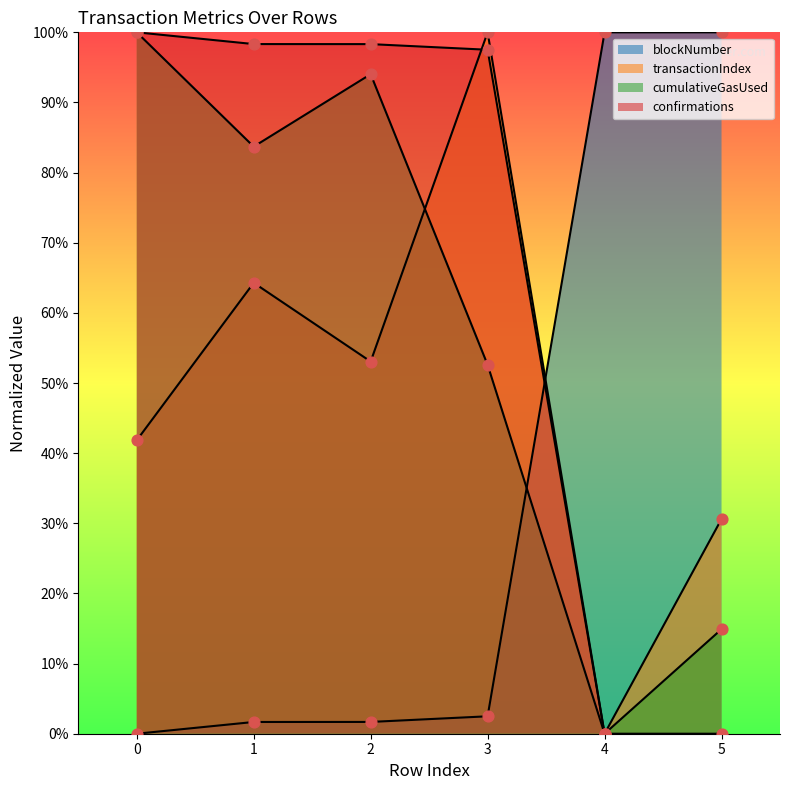

Which series has the largest Y range (max minus min)?

blockNumber